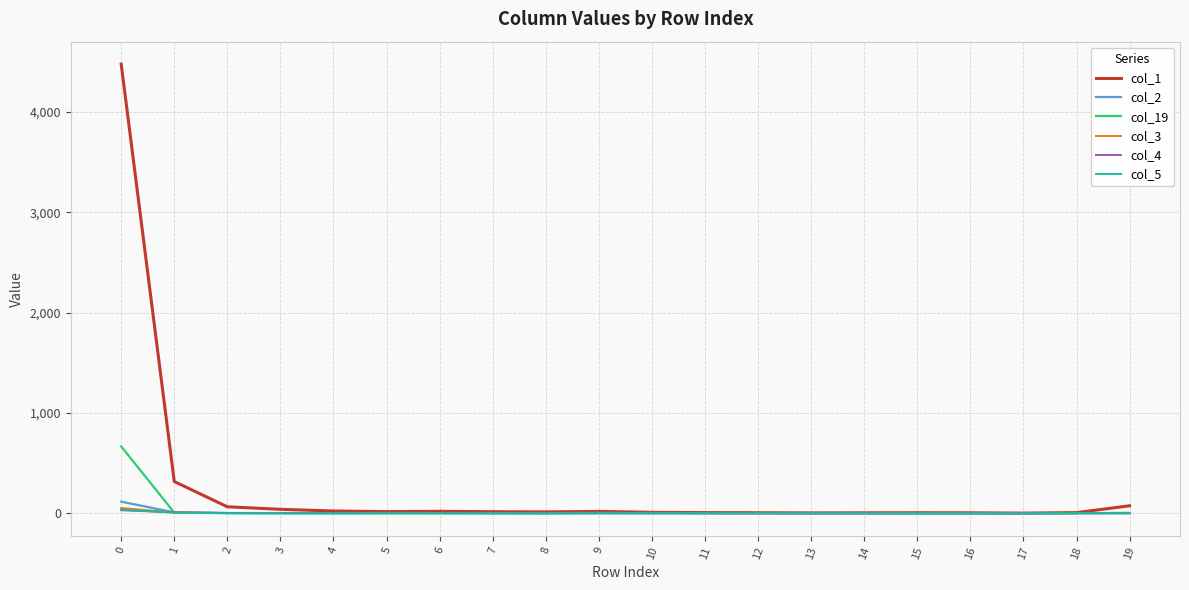

The value of col_4 at 9 is 0. True or false?

True